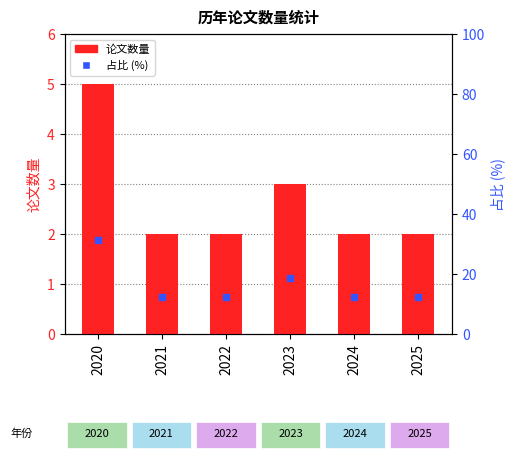

Which series has the largest total across all categories?

占比 (%)